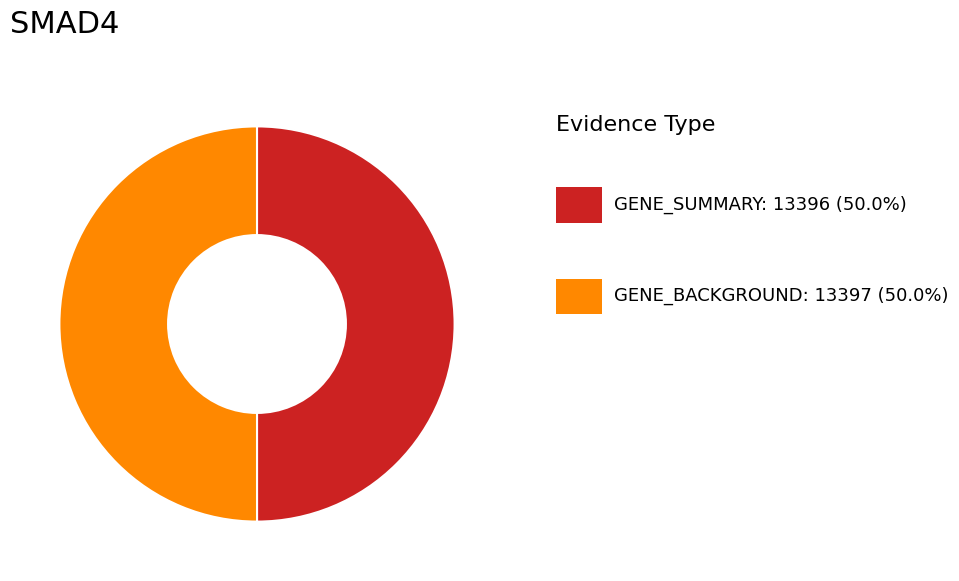

Count the number of slices in the pie.

2